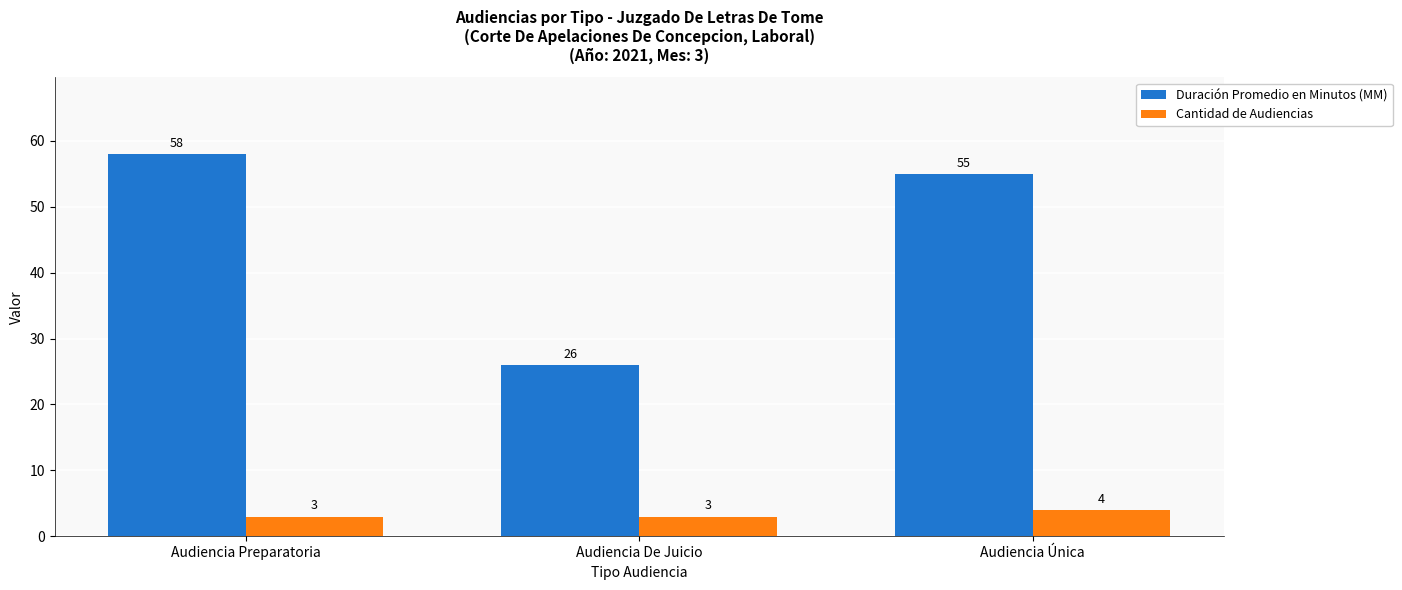

What is the difference between the Cantidad de Audiencias values at Audiencia Única and Audiencia Preparatoria?

1